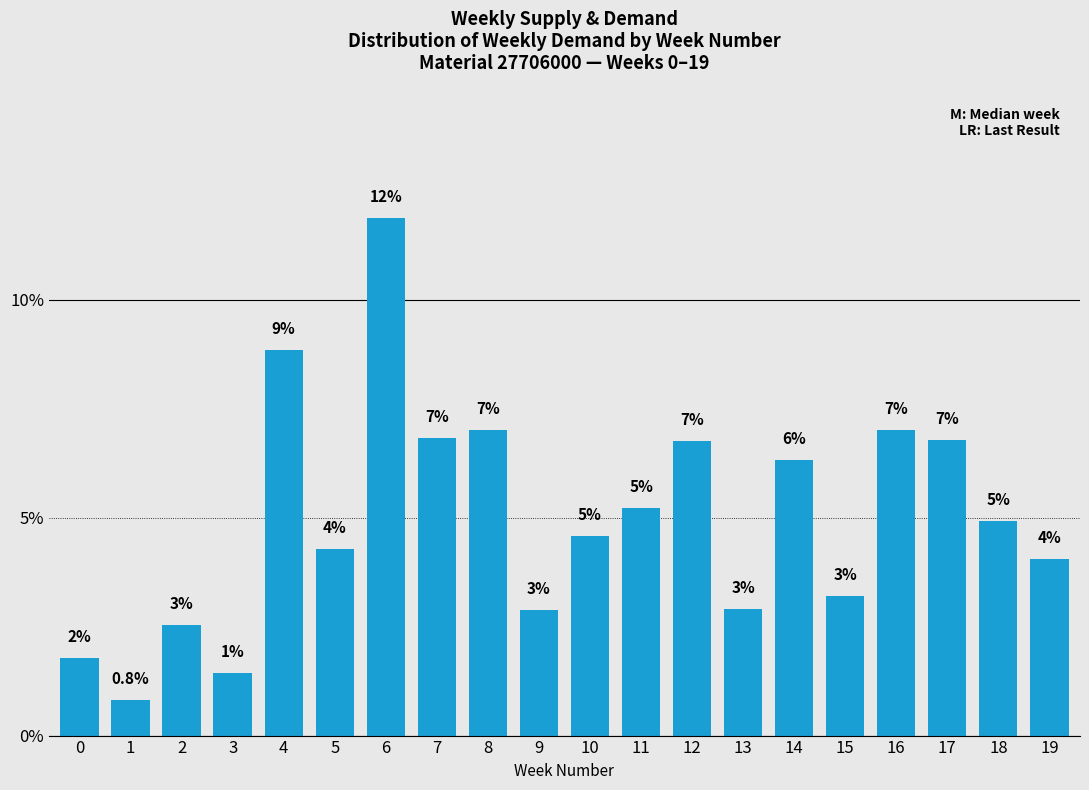

Reading left to right, transcribe all the data shown in this chart.

0=1.8	1=0.8	2=2.5	3=1.4	4=8.8	5=4.3	6=11.9	7=6.8	8=7.0	9=2.9	10=4.6	11=5.2	12=6.8	13=2.9	14=6.3	15=3.2	16=7.0	17=6.8	18=4.9	19=4.0